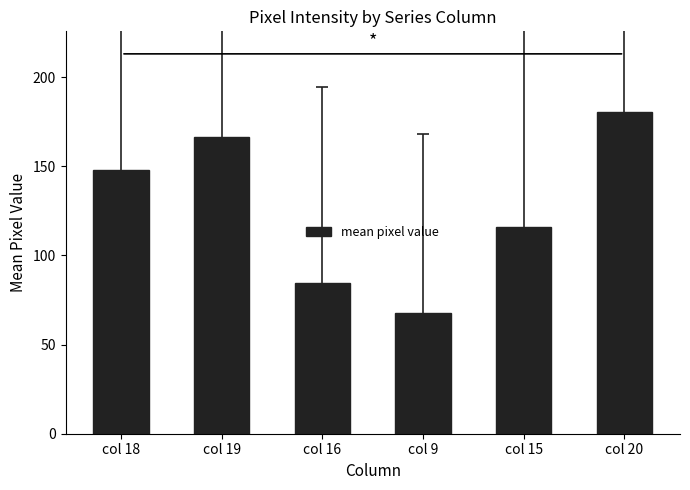

What position from the right is col 16?

4